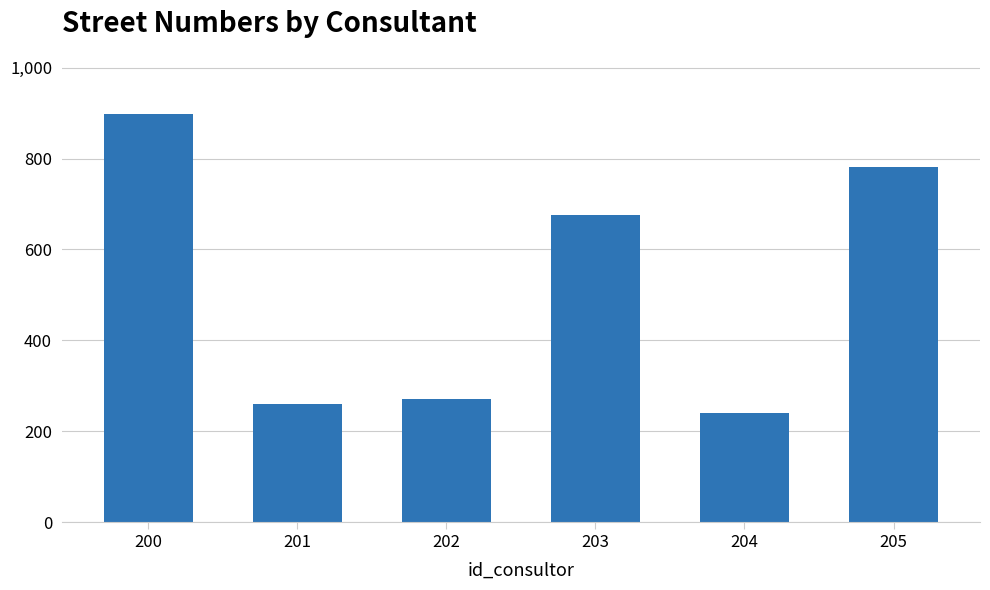

The value at 203 is 973. True or false?

False